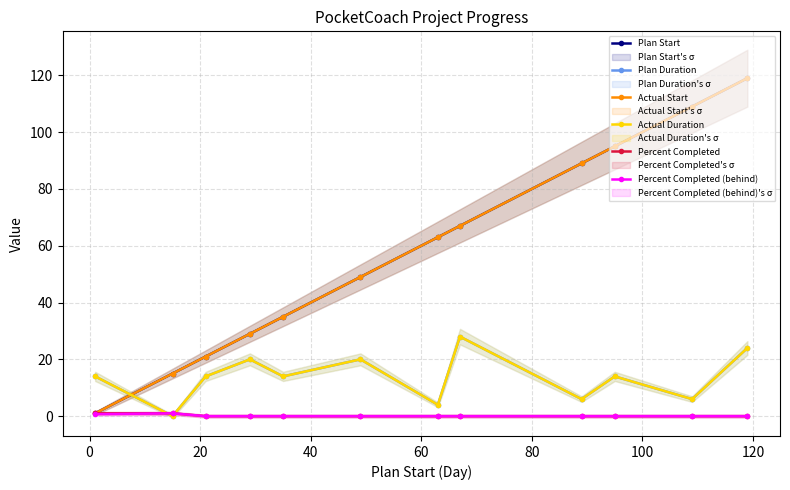

How many lines are shown in the chart?

6